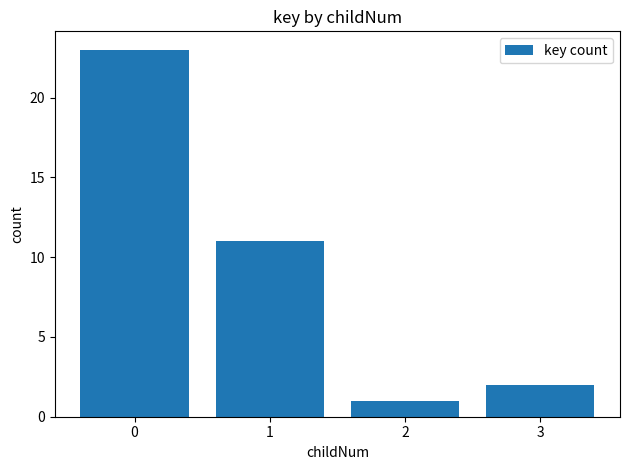

What is the change in value from 0 to 1?

-12